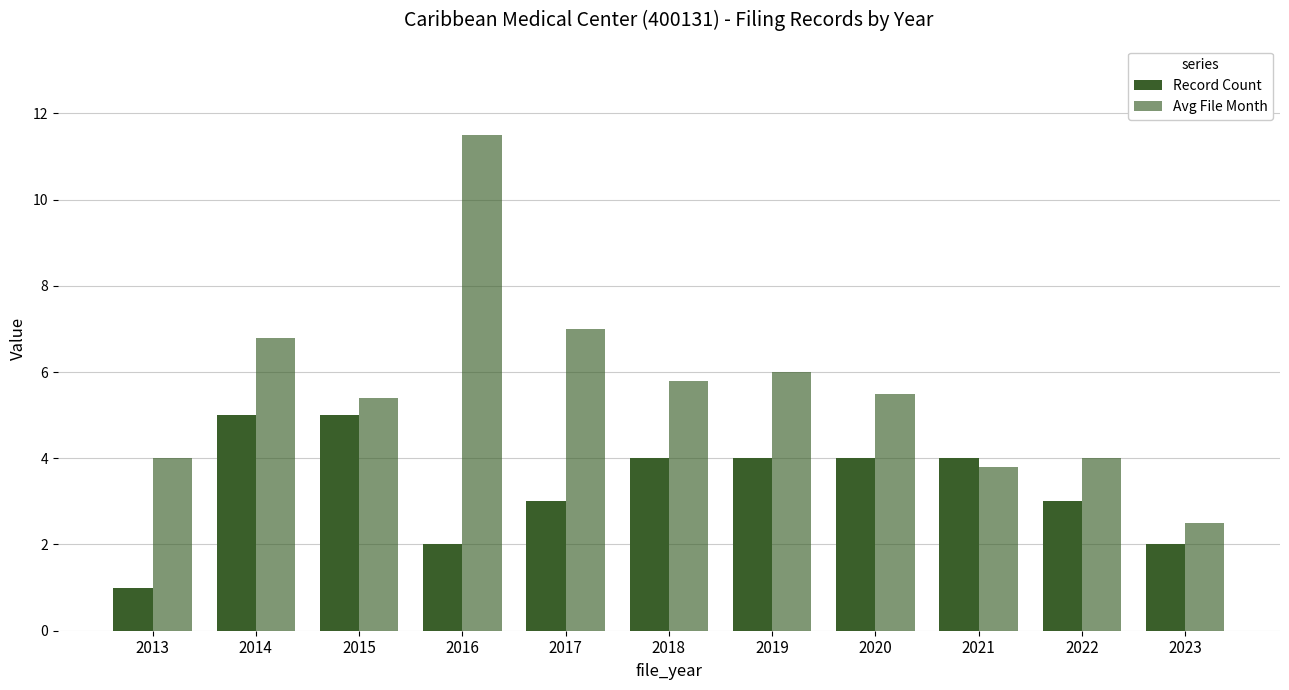

What is the sum of the Avg File Month values at 2018 and 2013?

9.8